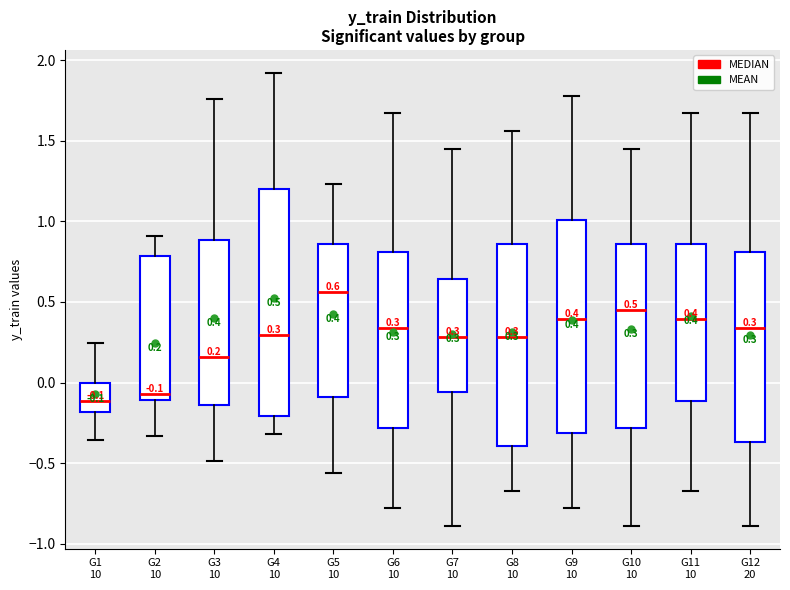

Which box is the tallest, from its lower edge to its upper edge?

G4 10